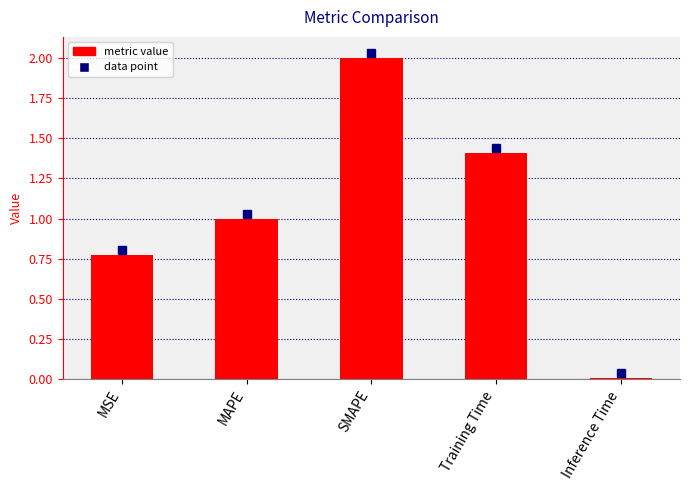

Rank the categories by value from highest to lowest.

SMAPE, Training Time, MAPE, MSE, Inference Time